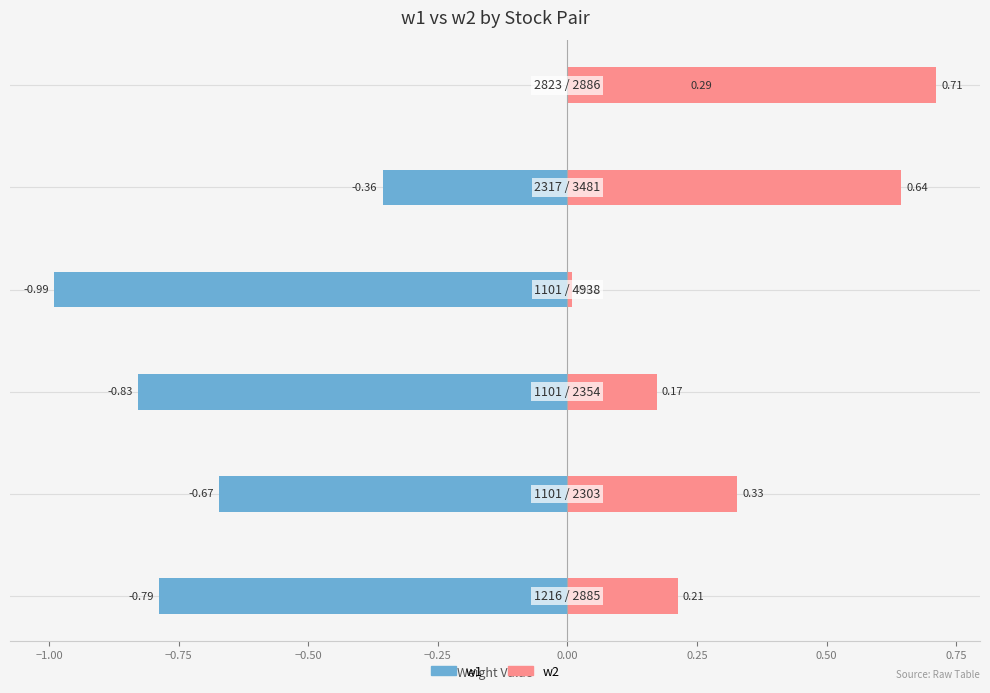

Which series has the widest spread of values?

w1